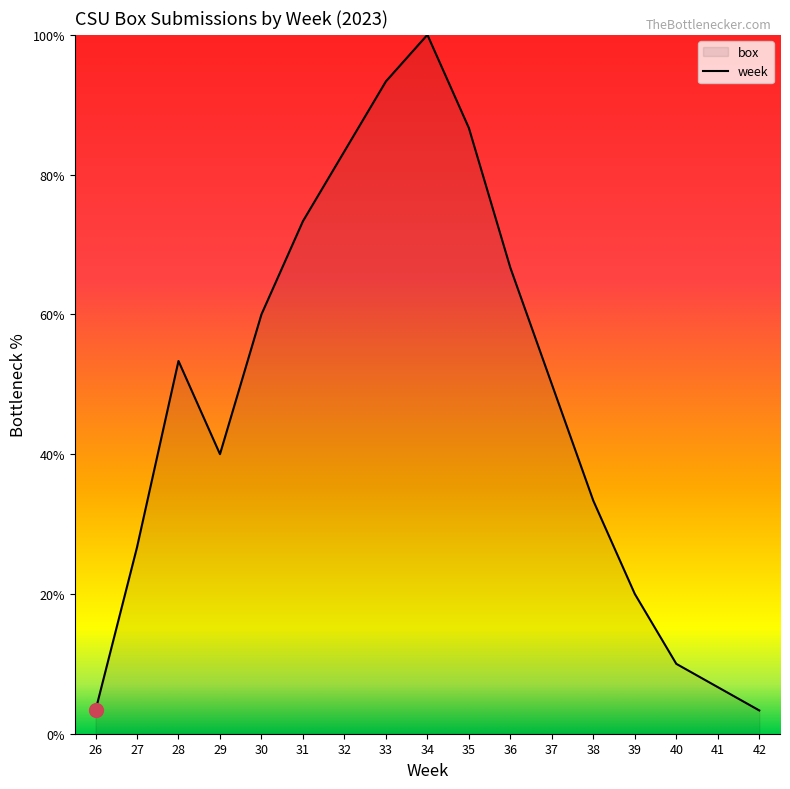

List the labels in order of value, smallest first.

26, 42, 41, 40, 39, 27, 38, 29, 37, 28, 30, 36, 31, 32, 35, 33, 34